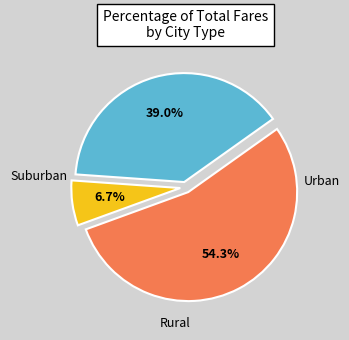

Does any single category account for the majority?

Yes